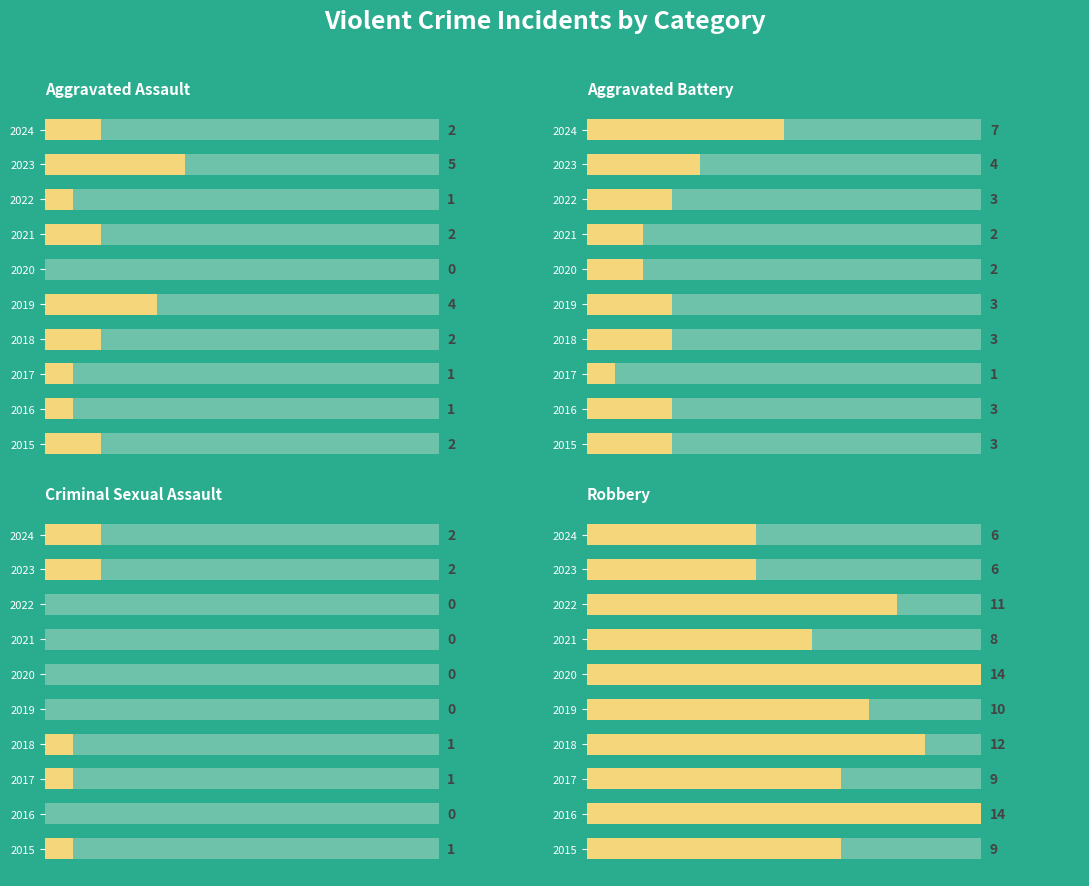

Rank the series at 2016 from lowest to highest value.

Criminal Sexual Assault, Aggravated Assault, Aggravated Battery, Robbery